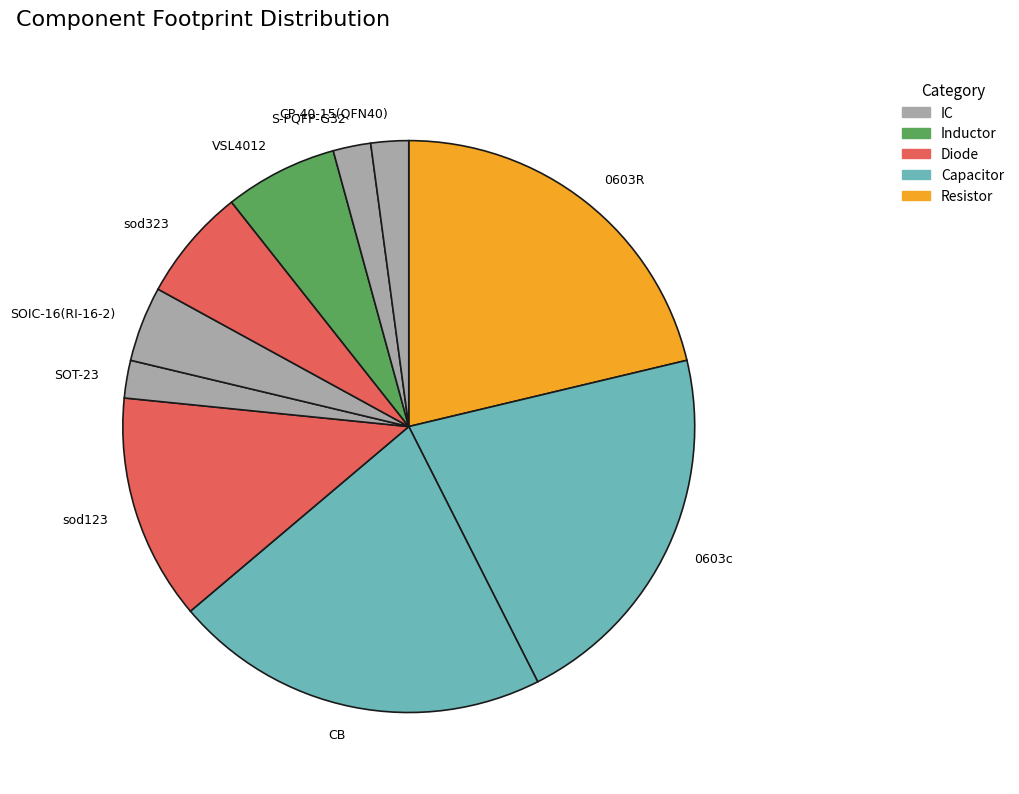

Approximately how many times larger is the value at CP-40-15(QFN40) compared to SOIC-16(RI-16-2)?

0.5